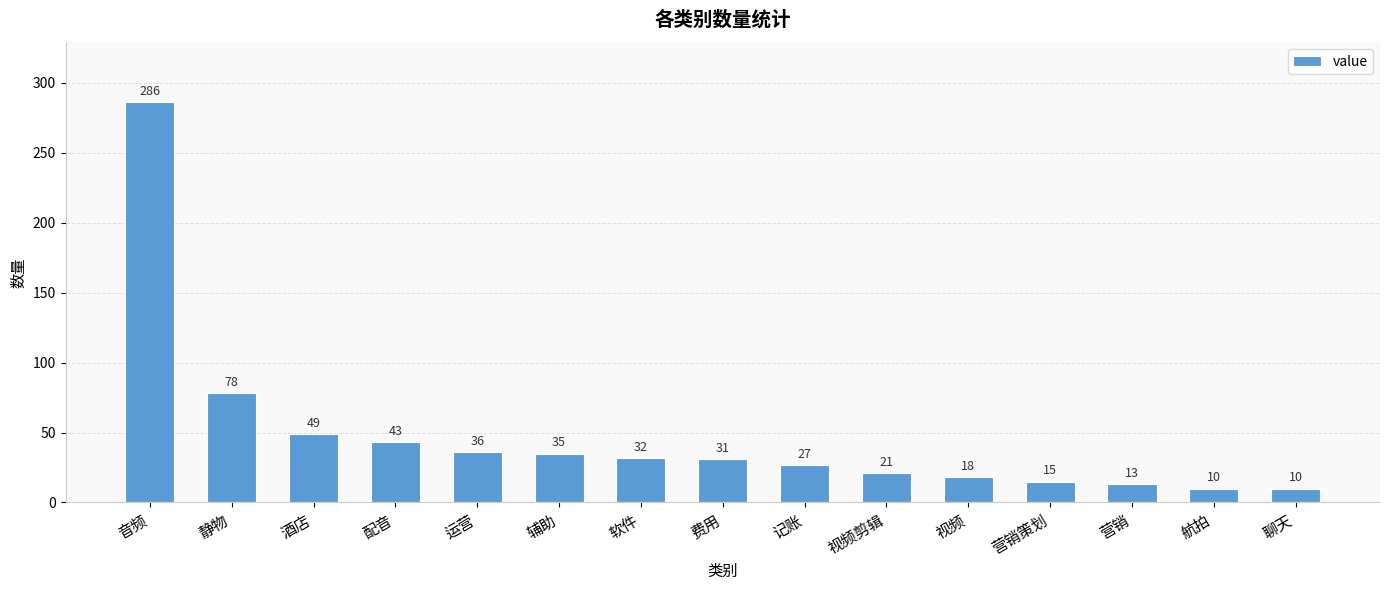

What is the greatest value displayed?

286